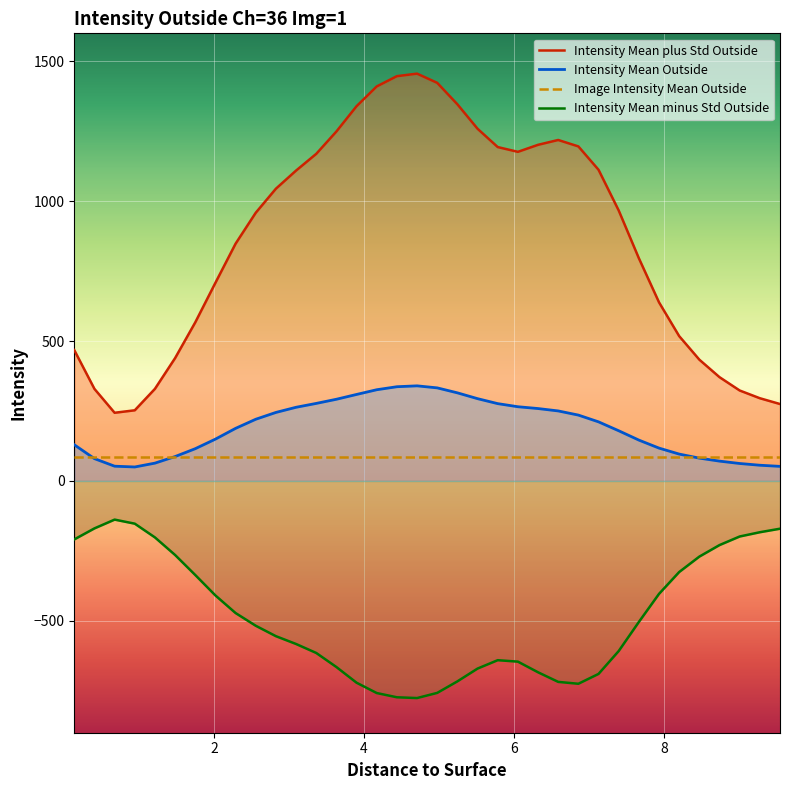

Which category has the lowest value across all series?

4.7075